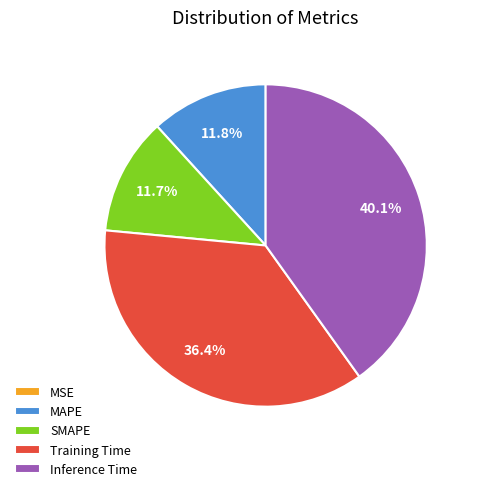

Is it true that Inference Time is 40% of the pie?

True